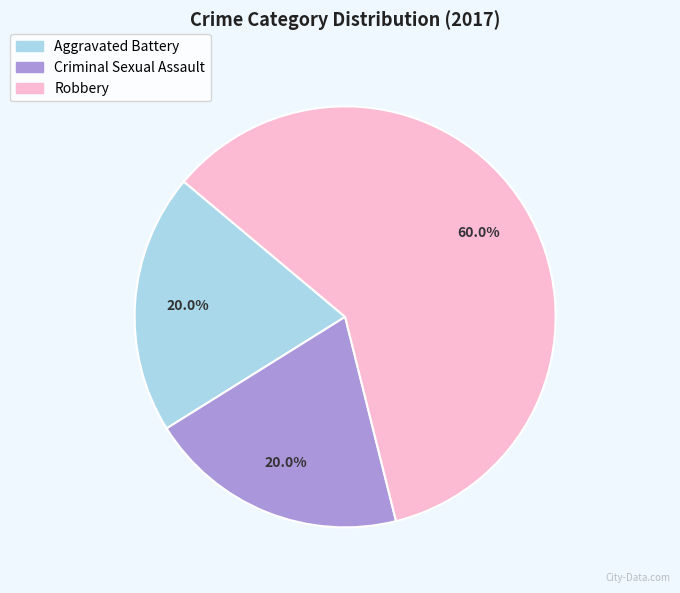

To the nearest percent, what is the combined percentage of Aggravated Battery and Criminal Sexual Assault?

40%